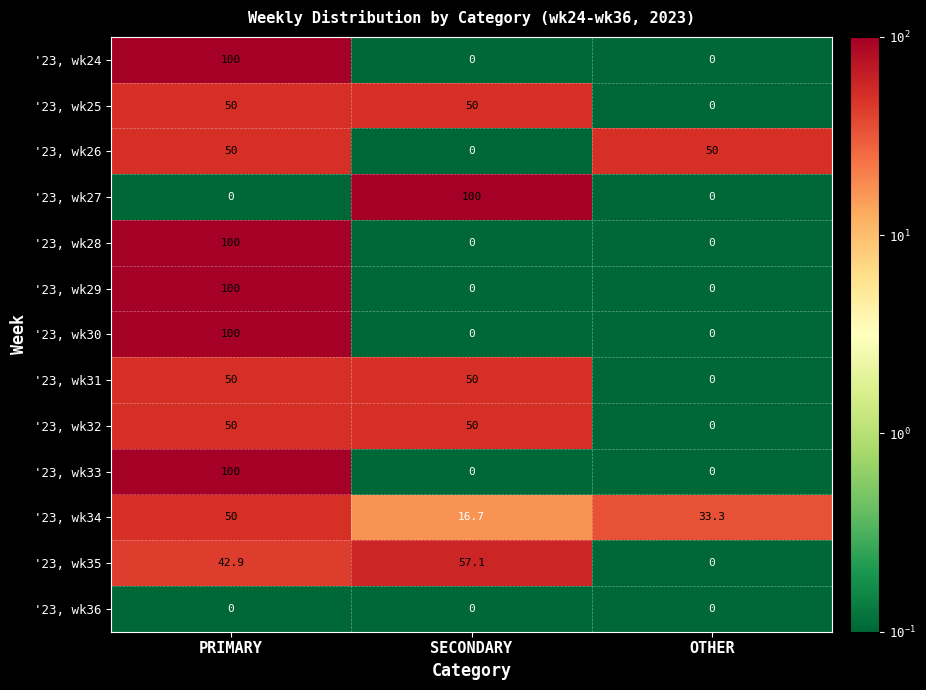

At which category is the sum across all series the highest?

PRIMARY